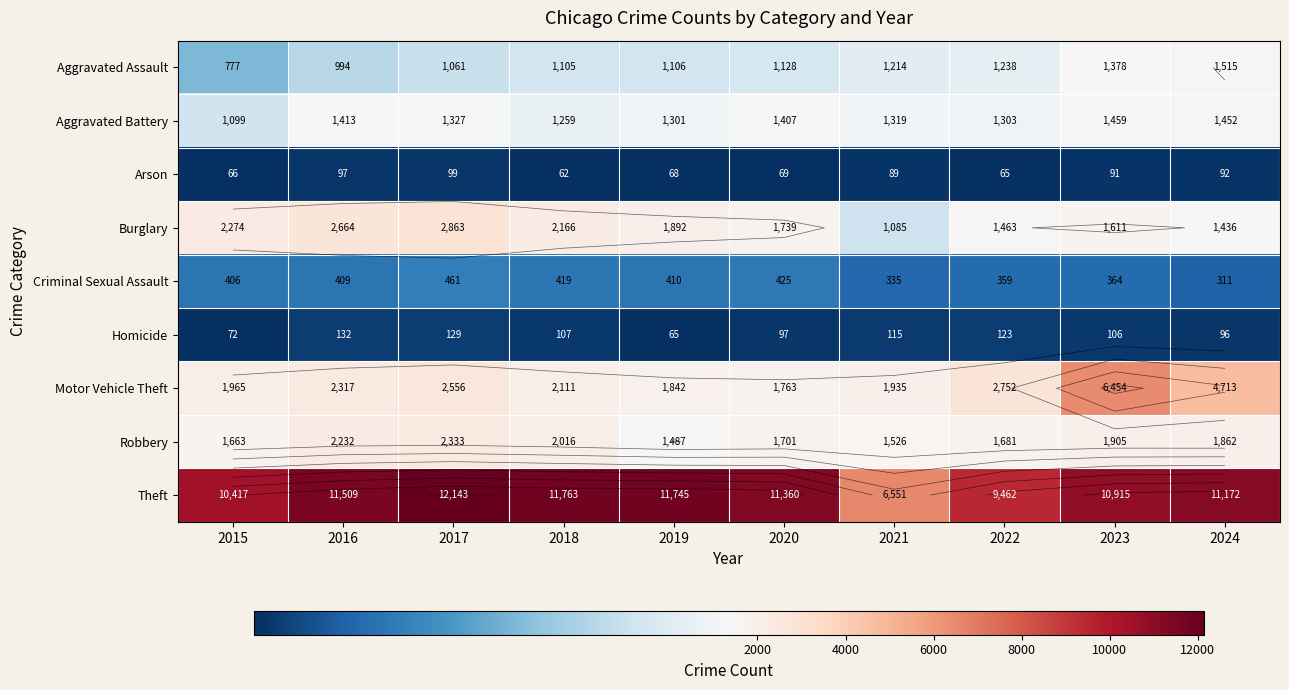

Rank the series at 2019 from highest to lowest value.

Theft, Burglary, Motor Vehicle Theft, Robbery, Aggravated Battery, Aggravated Assault, Criminal Sexual Assault, Arson, Homicide